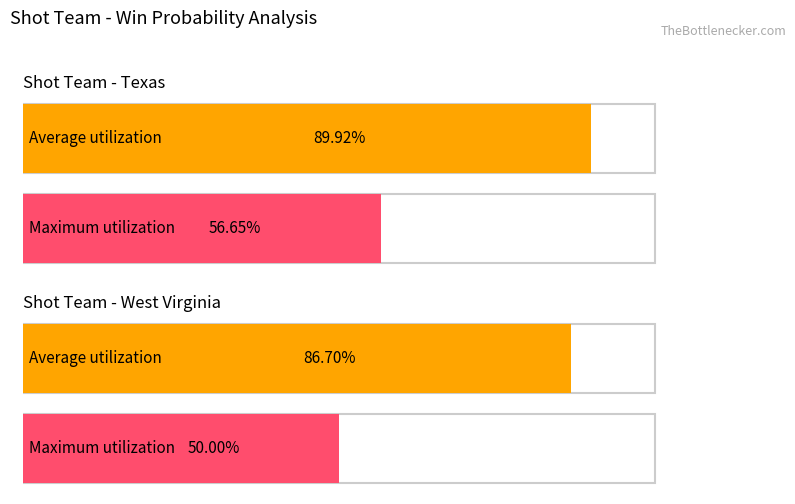

The value of Average utilization at West Virginia is 130.0. True or false?

False